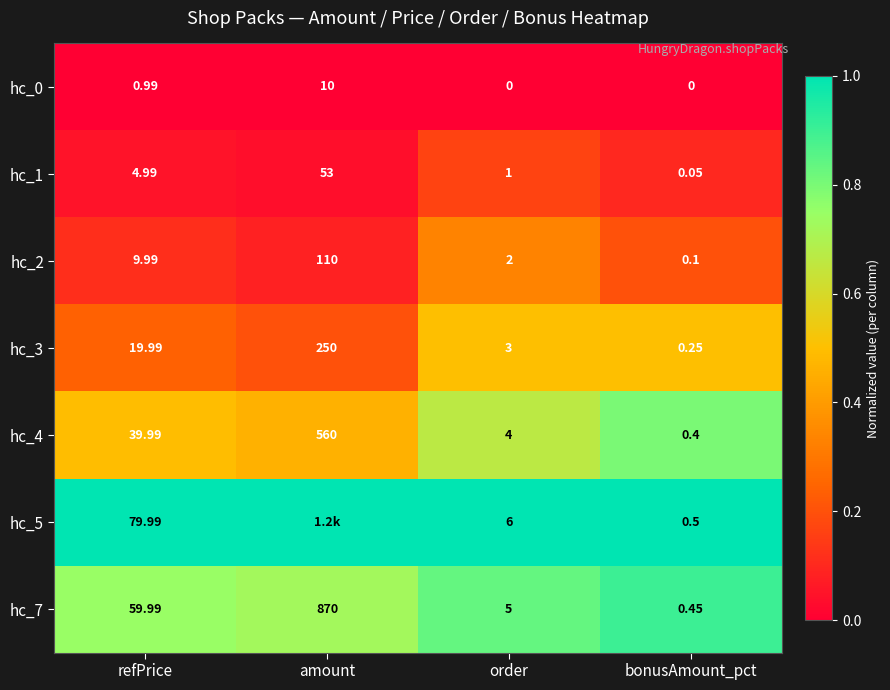

Which category has the highest value in the hc_7 series?

amount